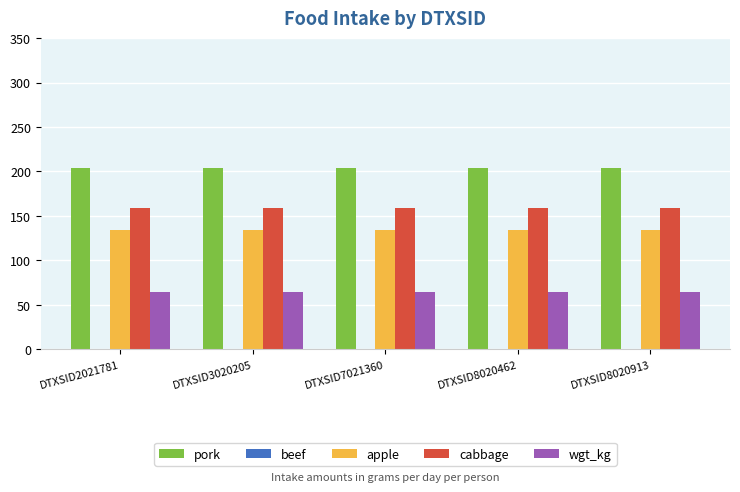

Is it true that cabbage equals 266.4 at DTXSID8020913?

False